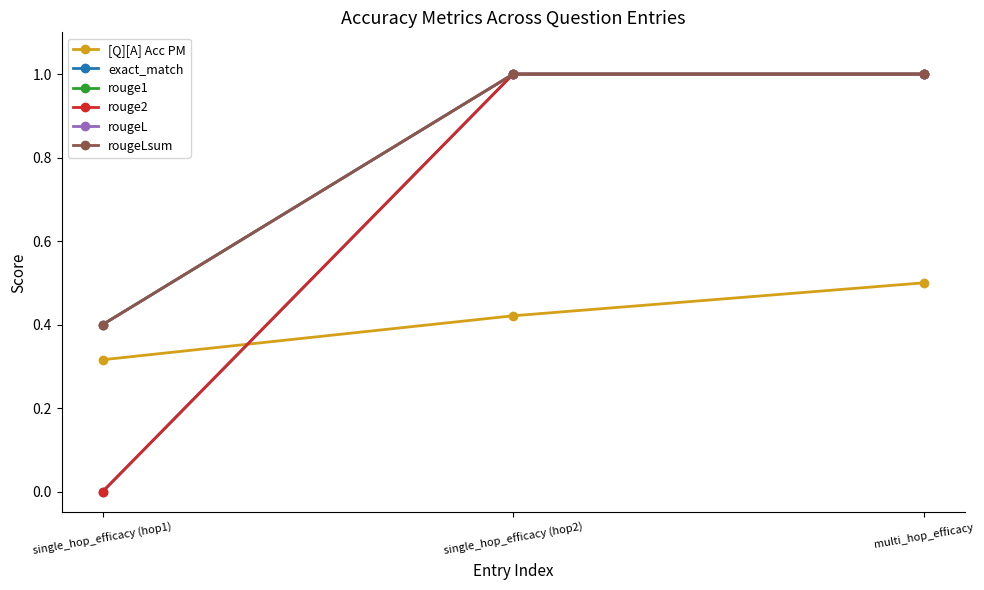

Does the chart have visible grid lines?

No